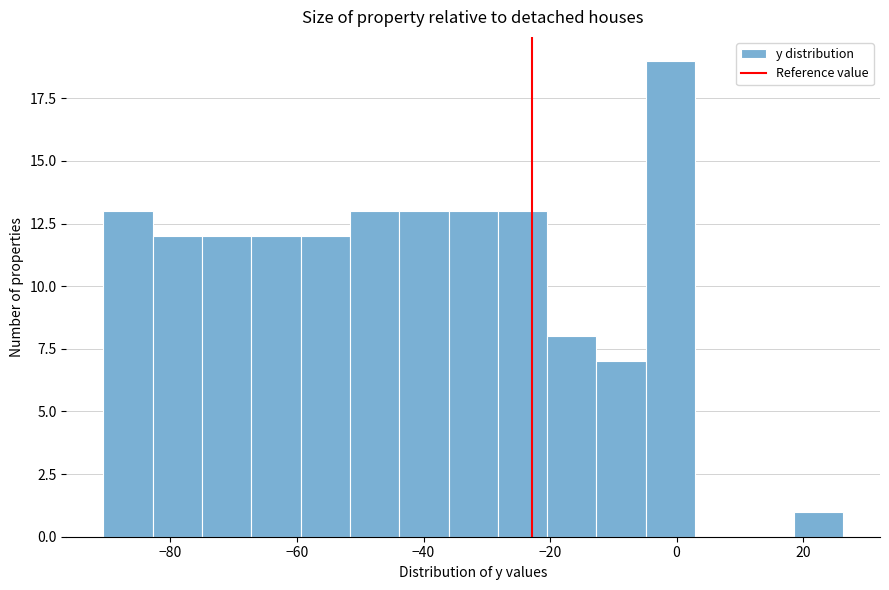

Read against the x-axis, roughly where is the centre of the tallest bar?

0